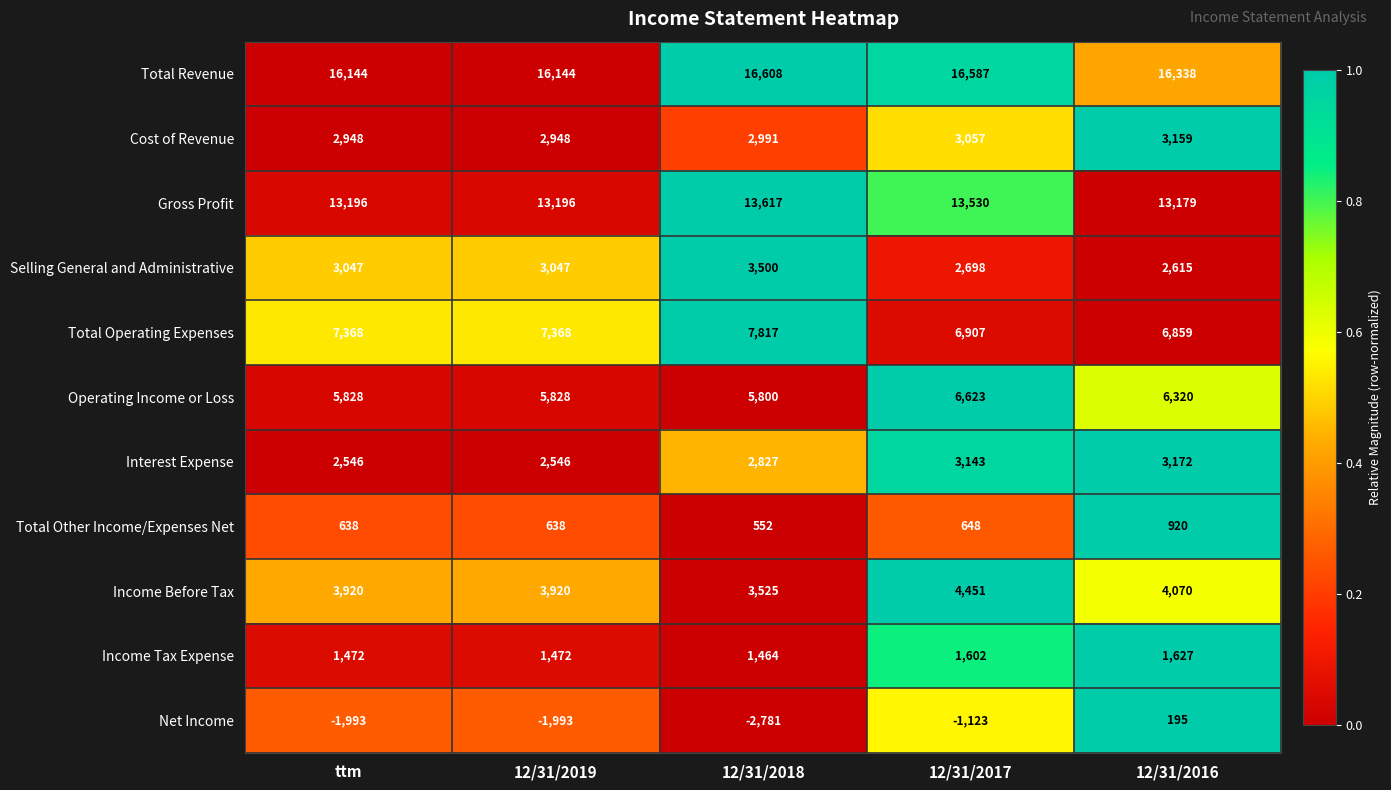

At which category does the chart reach its minimum across all series?

12/31/2018